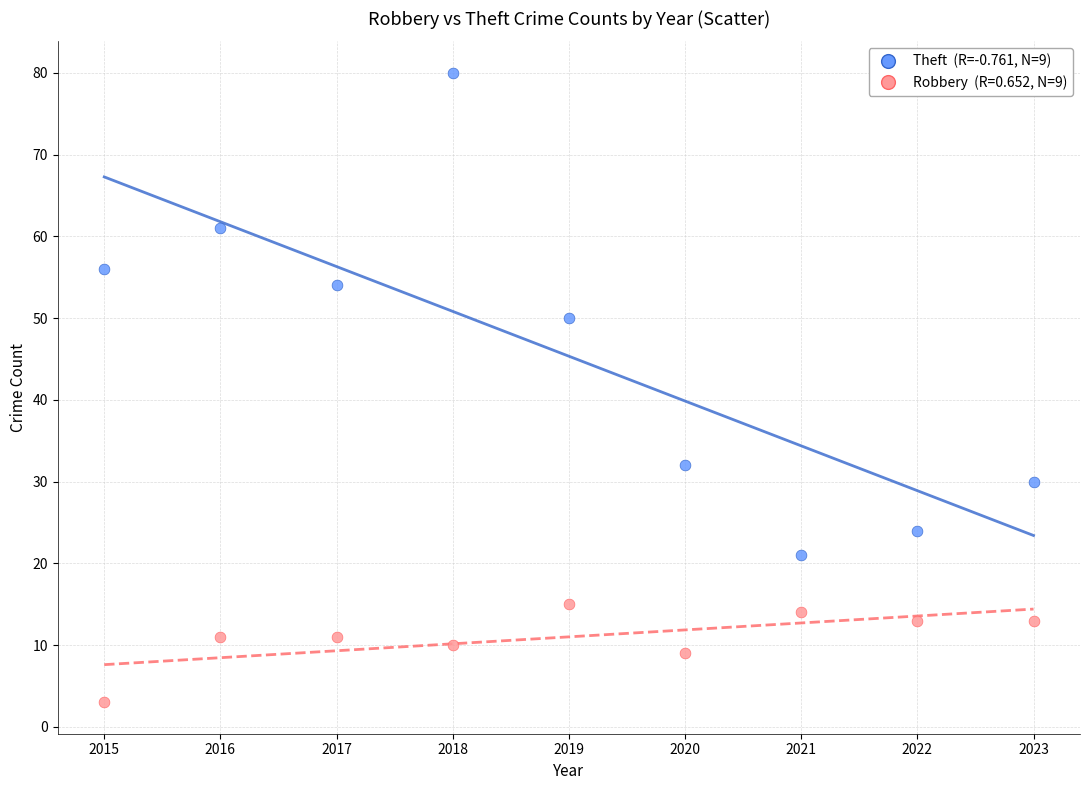

Across all data points, what is the range of X values (max minus min)?

8